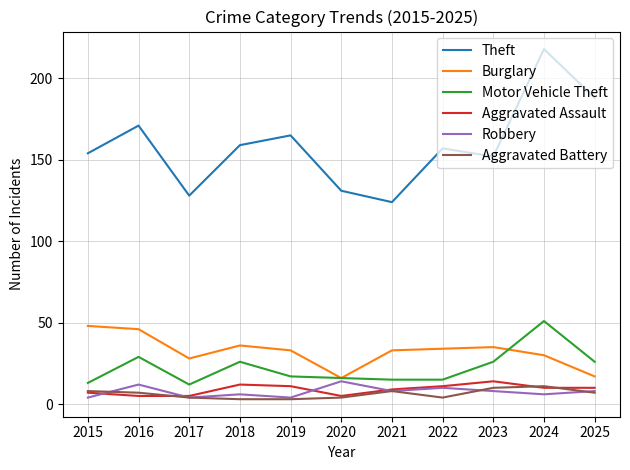

The Motor Vehicle Theft series shows 26 at 2018. True or false?

True